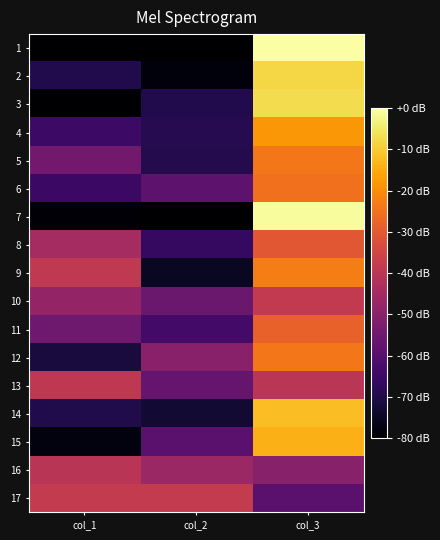

Reading left to right, transcribe all the data shown in this chart.

1: col_1=-80.0	col_2=-80.0	col_3=0.0
2: col_1=-69.7	col_2=-78.4	col_3=-8.1
3: col_1=-79.9	col_2=-69.6	col_3=-7.0
4: col_1=-64.9	col_2=-69.1	col_3=-18.3
5: col_1=-54.5	col_2=-69.3	col_3=-24.0
6: col_1=-65.2	col_2=-58.6	col_3=-25.3
7: col_1=-79.0	col_2=-80.0	col_3=-0.7
8: col_1=-44.6	col_2=-66.0	col_3=-30.6
9: col_1=-38.9	col_2=-74.8	col_3=-22.5
10: col_1=-48.1	col_2=-56.2	col_3=-38.6
11: col_1=-55.3	col_2=-63.7	col_3=-28.4
12: col_1=-71.4	col_2=-50.2	col_3=-23.8
13: col_1=-39.2	col_2=-57.1	col_3=-40.2
14: col_1=-70.0	col_2=-72.9	col_3=-12.1
15: col_1=-78.1	col_2=-59.3	col_3=-14.0
16: col_1=-40.3	col_2=-46.7	col_3=-50.4
17: col_1=-38.2	col_2=-38.2	col_3=-59.1